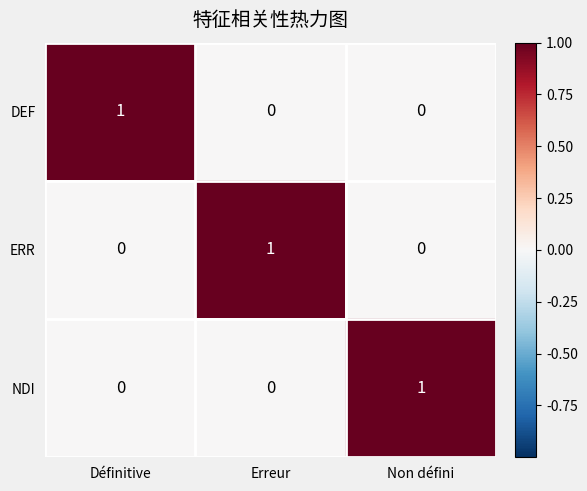

Count the DEF values in the range 0 to 1.

3